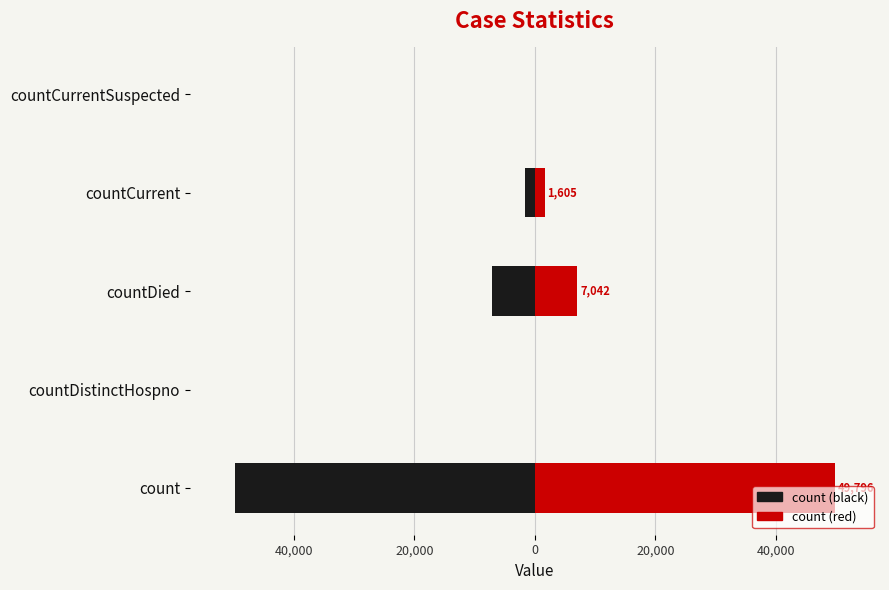

Which series has the largest total across all categories?

count (red)